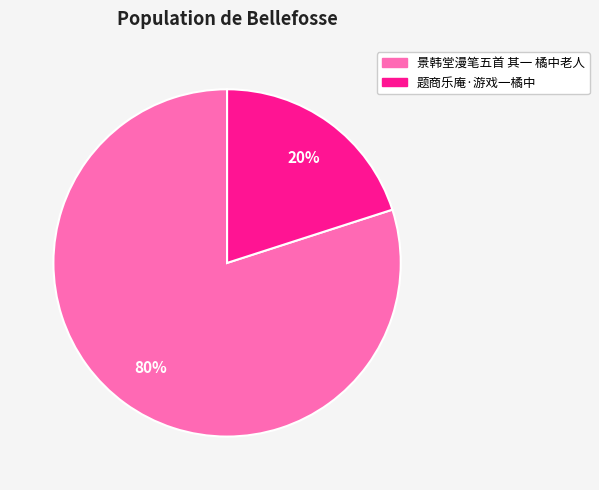

Combined, do 景韩堂漫笔五首 其一 橘中老人 and 题商乐庵·游戏一橘中 account for over 50%?

Yes